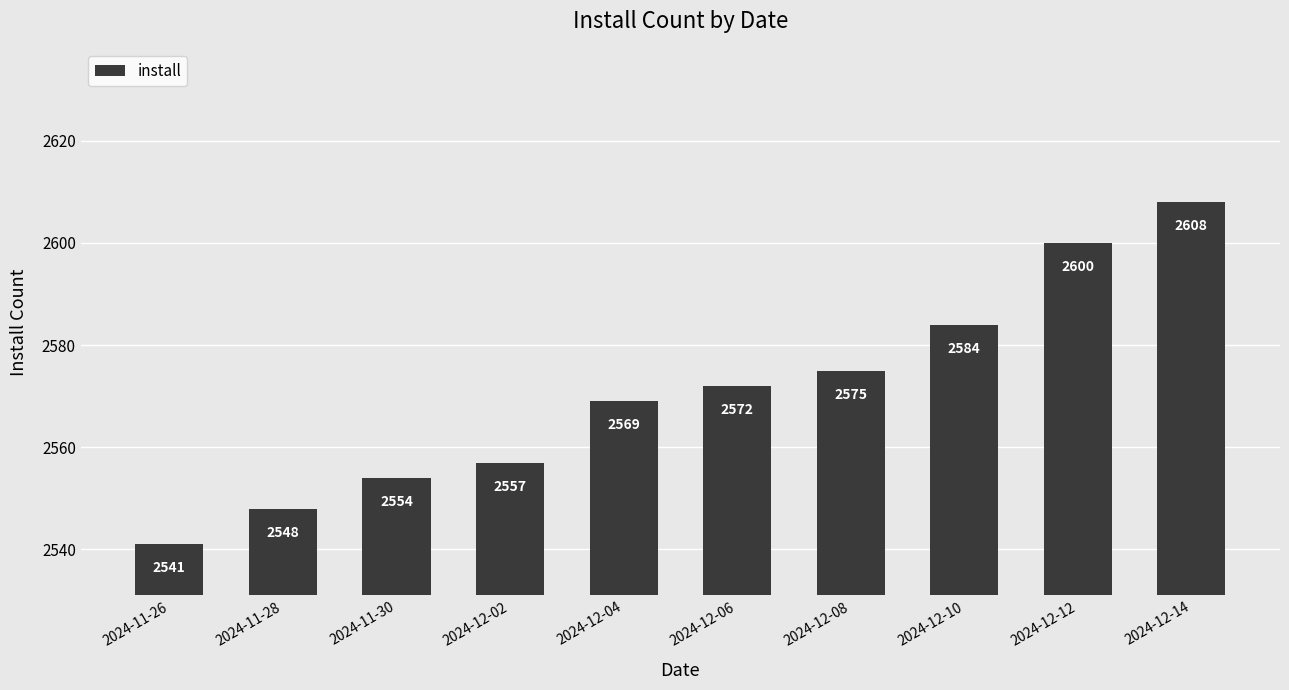

Rank the categories by value from lowest to highest.

2024-11-26, 2024-11-28, 2024-11-30, 2024-12-02, 2024-12-04, 2024-12-06, 2024-12-08, 2024-12-10, 2024-12-12, 2024-12-14